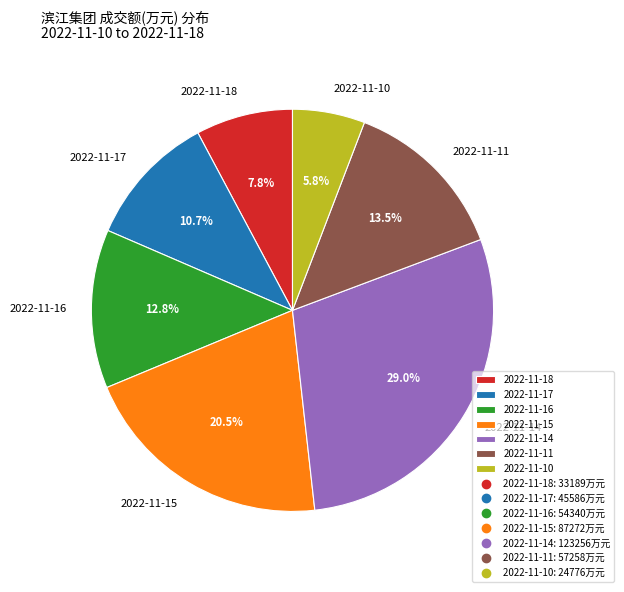

Does 2022-11-18 account for over 50% of the chart?

No